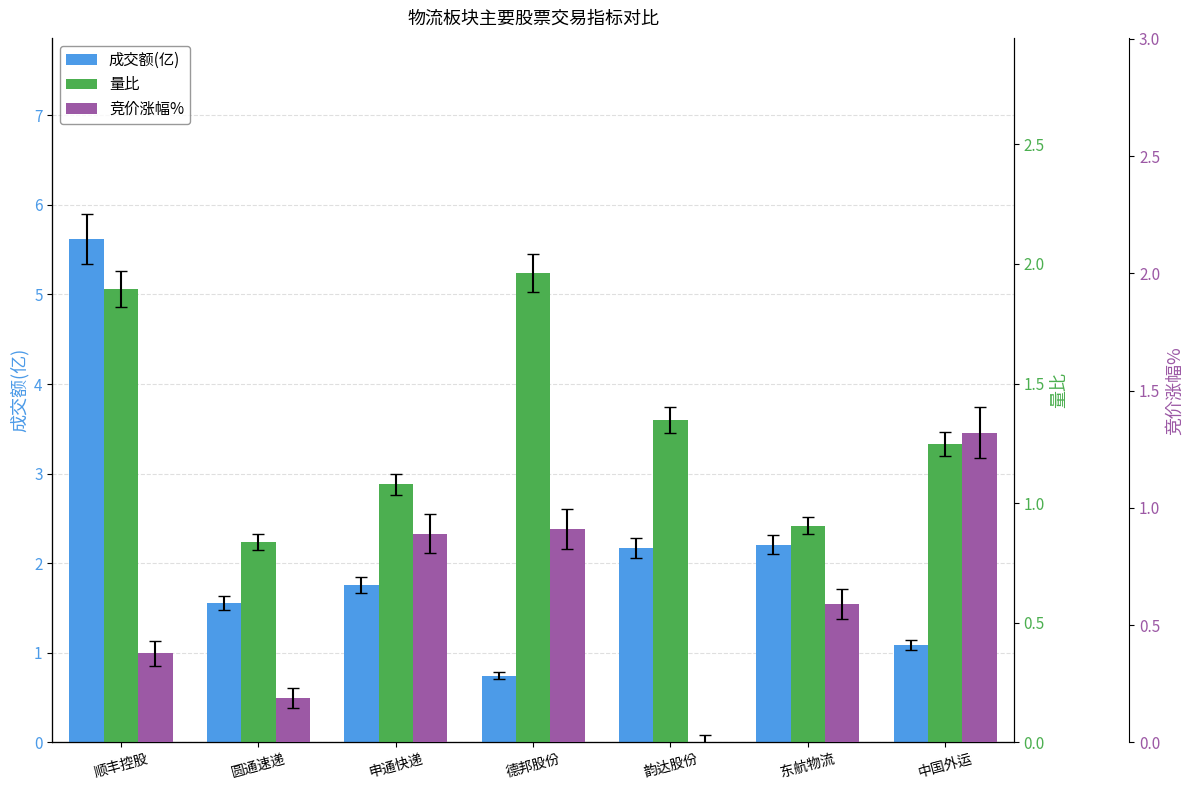

The 量比 series shows 1.6 at 申通快递. True or false?

False